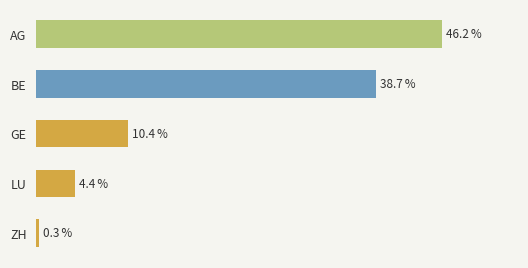

What is the label of the 3rd bar from the top?

GE